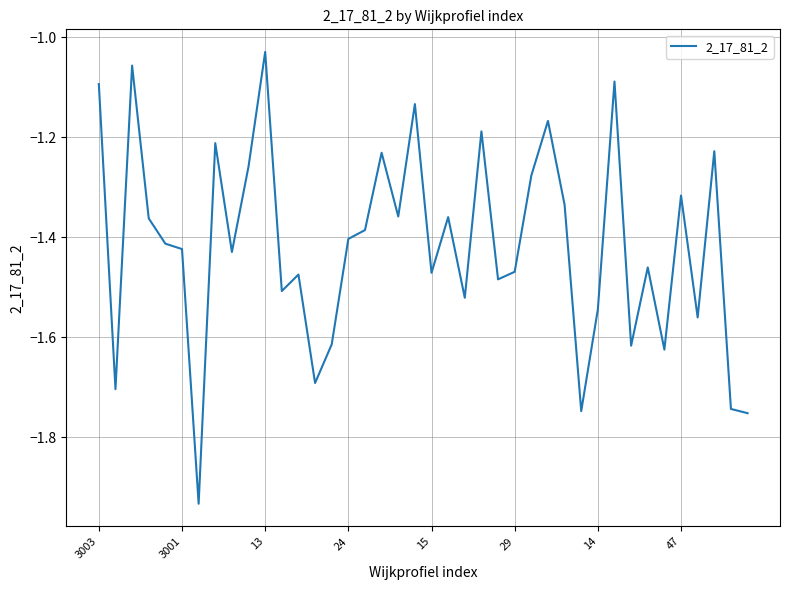

What is the difference between the maximum and minimum values?

0.9